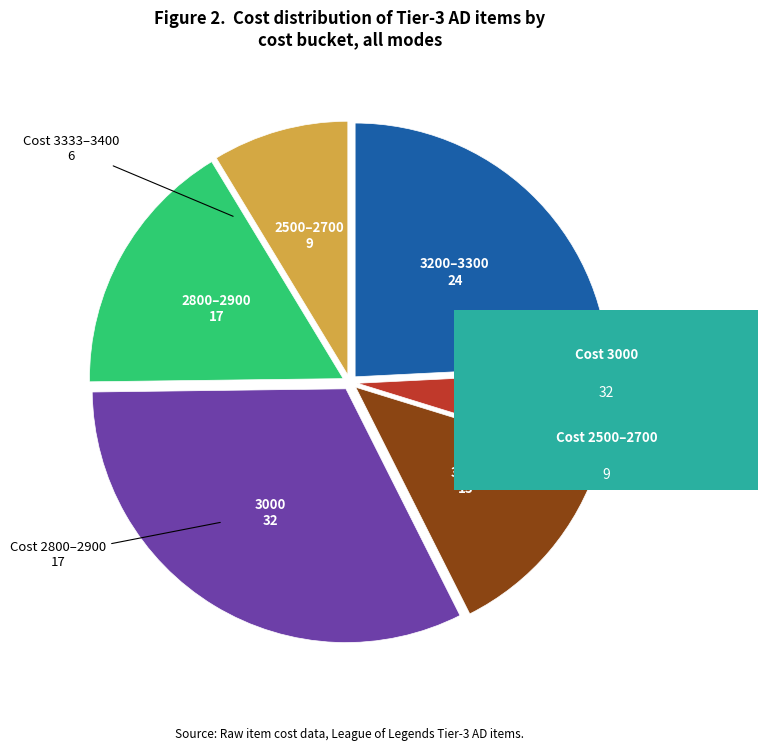

Is there any slice that represents more than half of the pie?

No